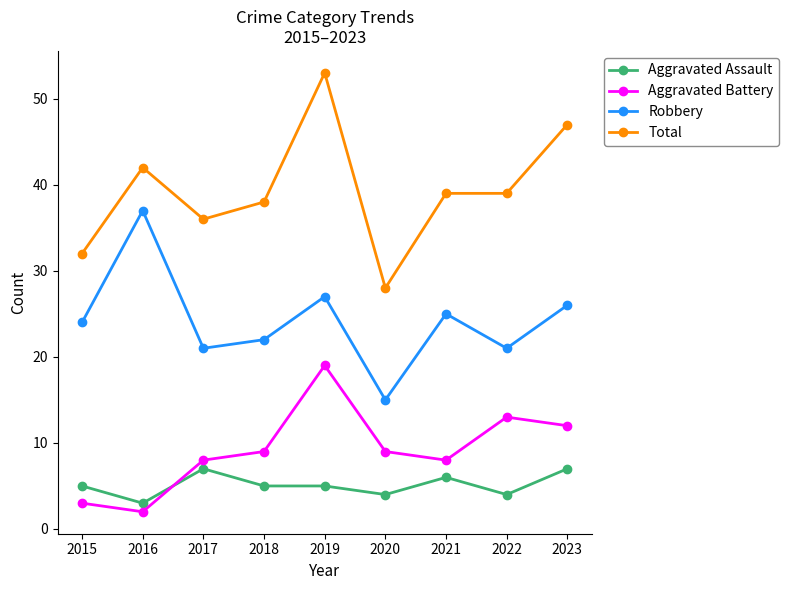

True or false: Aggravated Battery has a value of 14 at 2021.

False